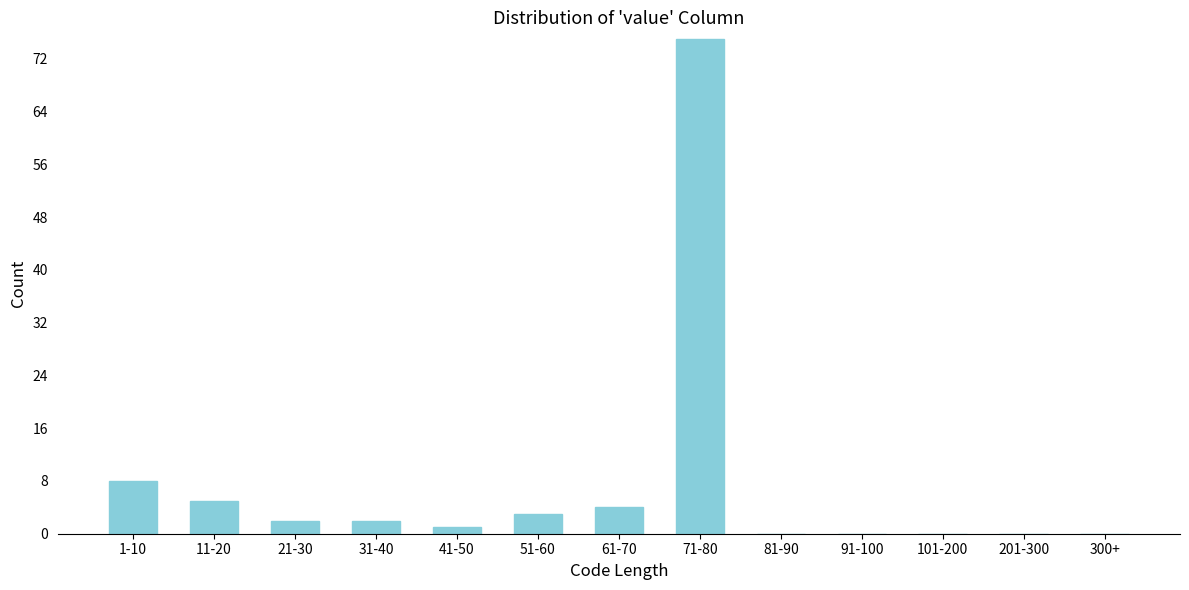

Reading left to right, what are all the values shown in this chart?

1-10=8	11-20=5	21-30=2	31-40=2	41-50=1	51-60=3	61-70=4	71-80=75	81-90=0	91-100=0	101-200=0	201-300=0	300+=0